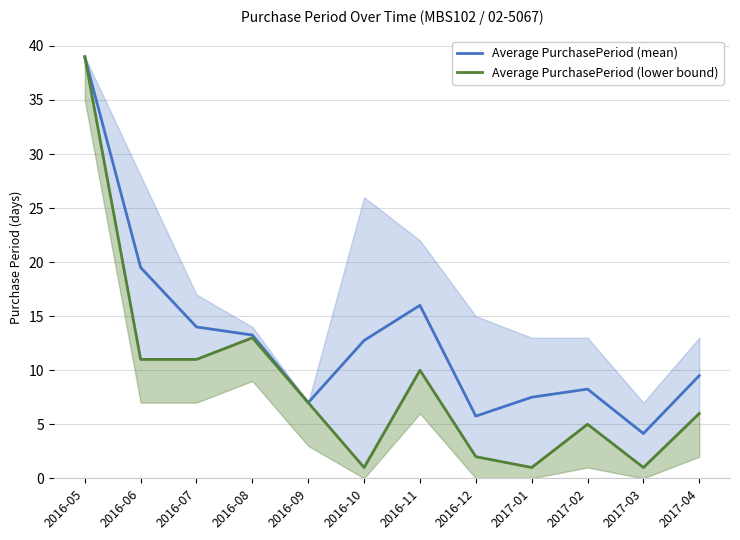

The Average PurchasePeriod (lower bound) series shows 7.4 at 2016-06. True or false?

False